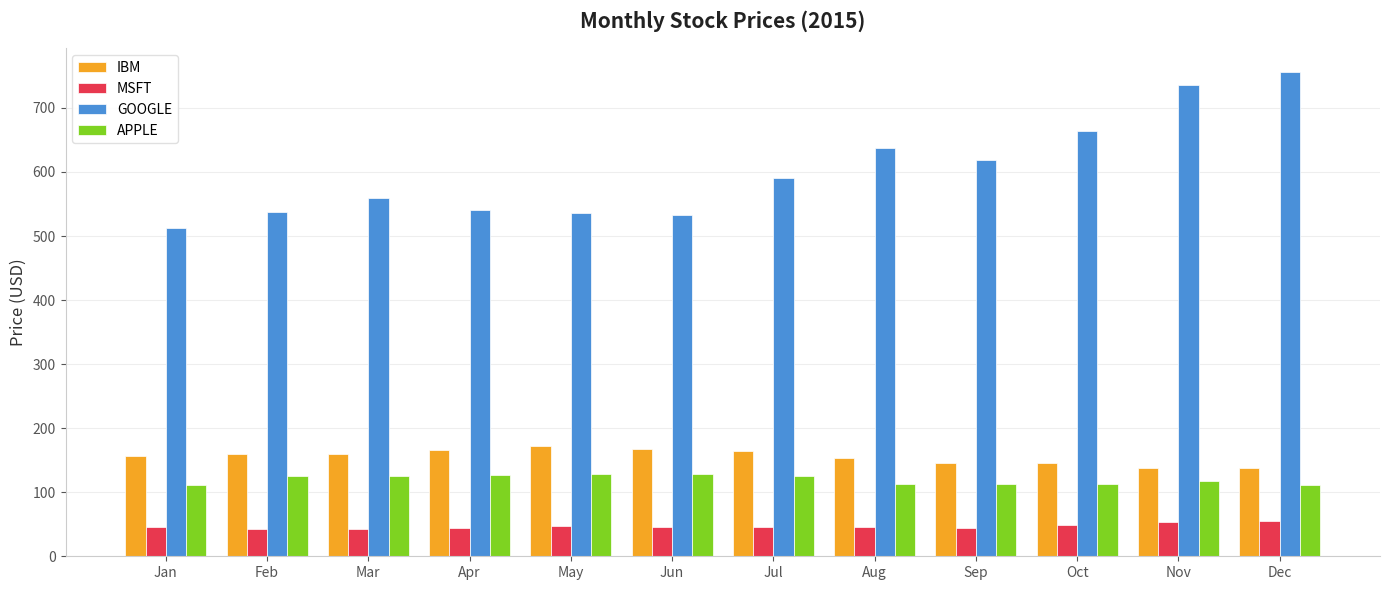

Which series has the largest total across all categories?

GOOGLE